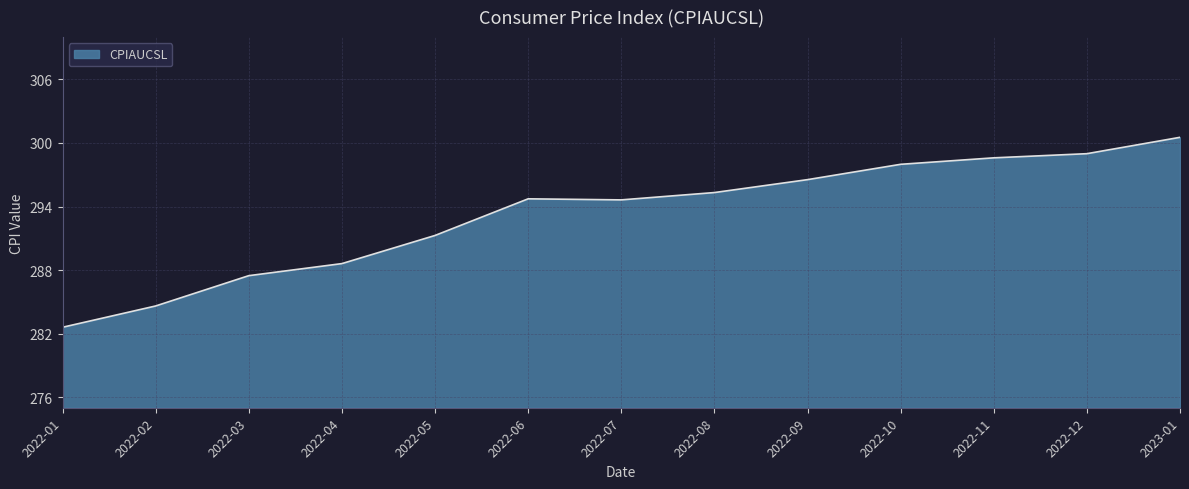

What is the greatest value displayed?

300.5